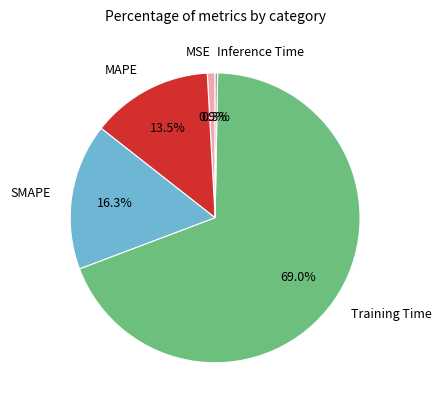

Rank the categories by value from highest to lowest.

Training Time, SMAPE, MAPE, MSE, Inference Time